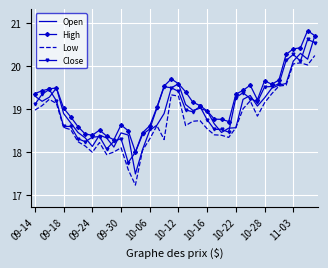

What is the smallest value displayed?

17.2